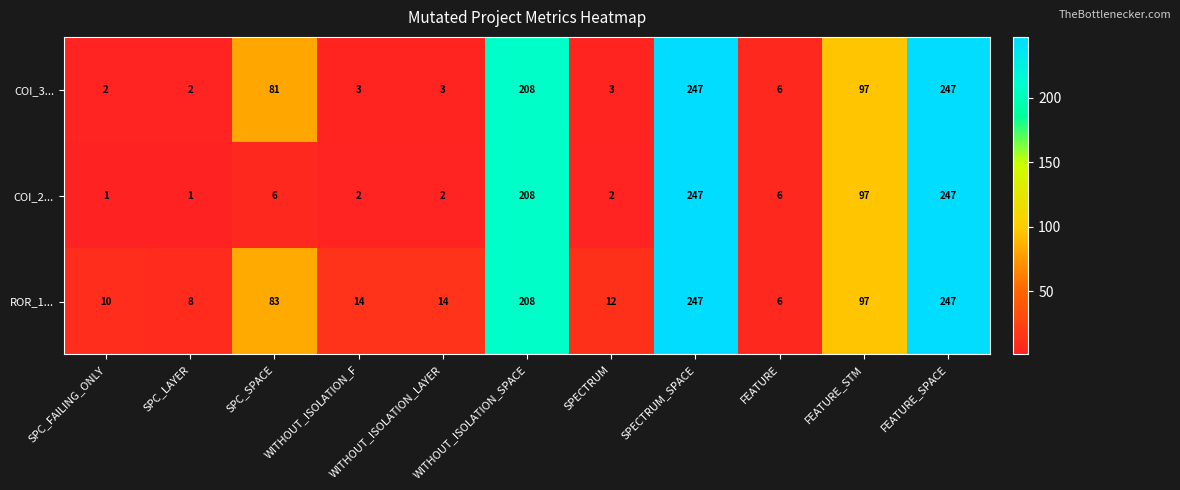

Rank the series at WITHOUT_ISOLATION_LAYER from highest to lowest value.

ROR_1..., COI_3..., COI_2...